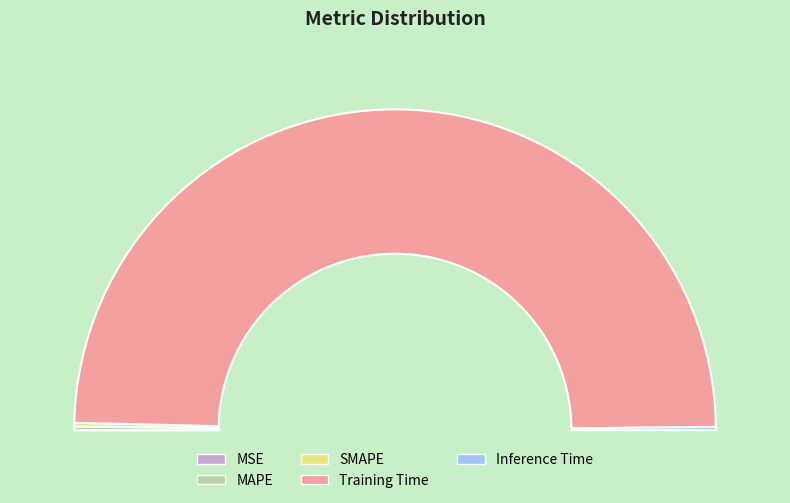

Is there a majority slice in this chart?

Yes